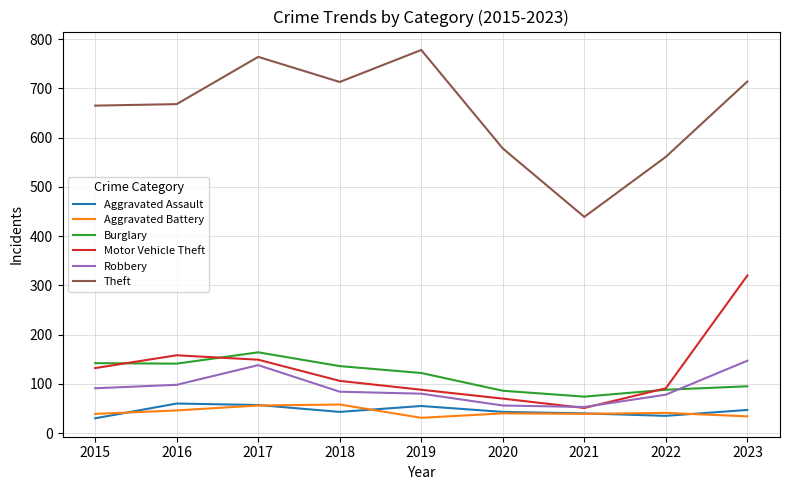

True or false: Motor Vehicle Theft has more than 2 interior local peaks.

False